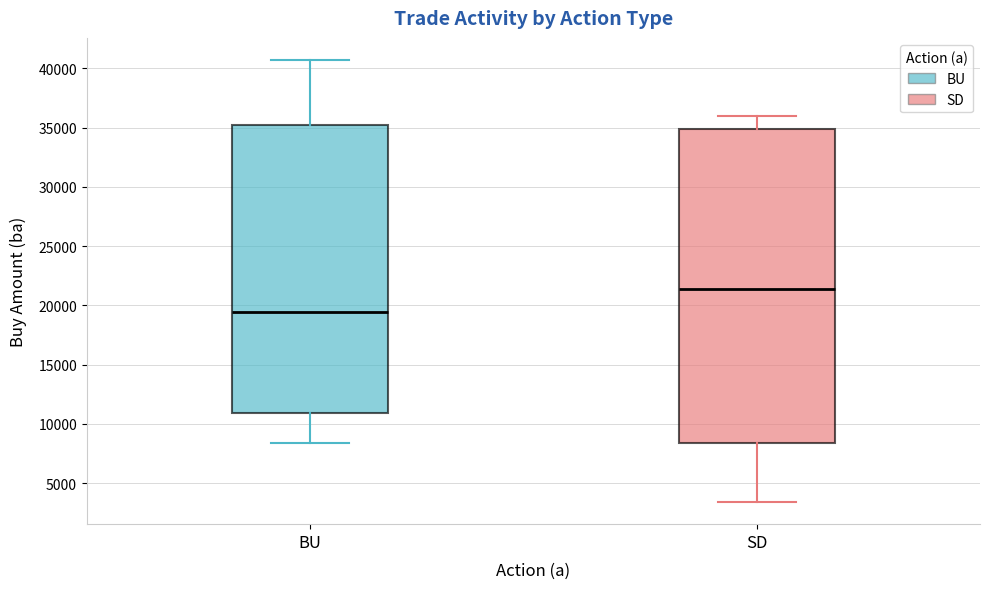

Which box's median line is the highest?

SD